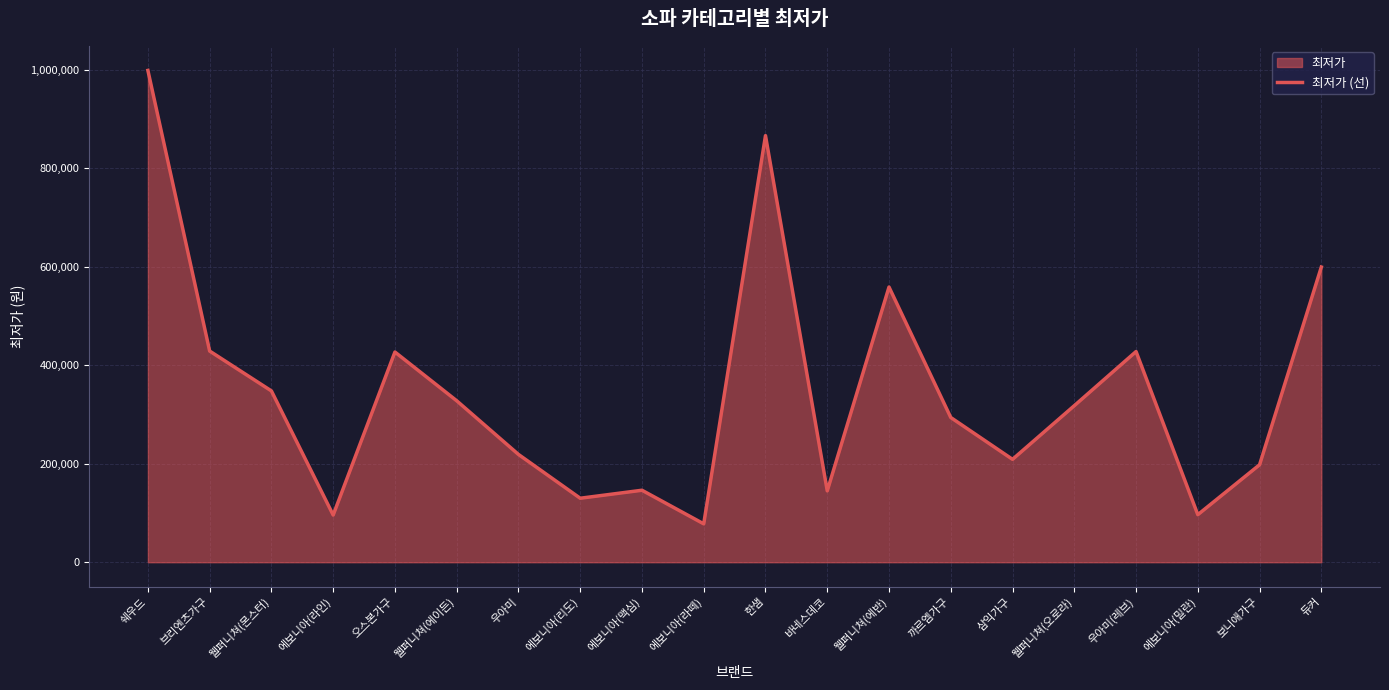

The value at 웰퍼니쳐(몬스터) is 584794. True or false?

False